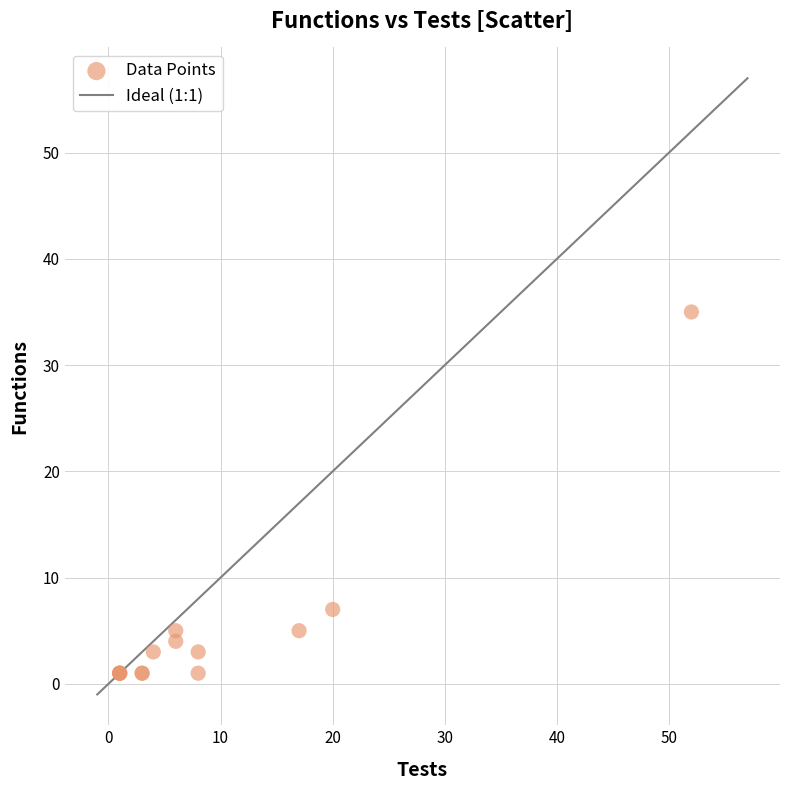

What Y value in the scatter plot is closest to 18?

7